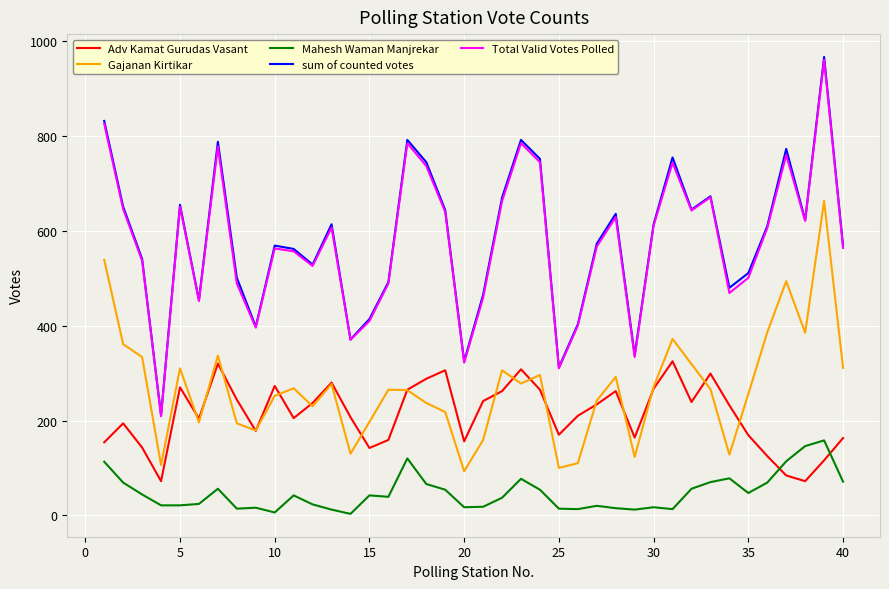

True or false: sum of counted votes has more than 2 points higher than both neighbors.

True